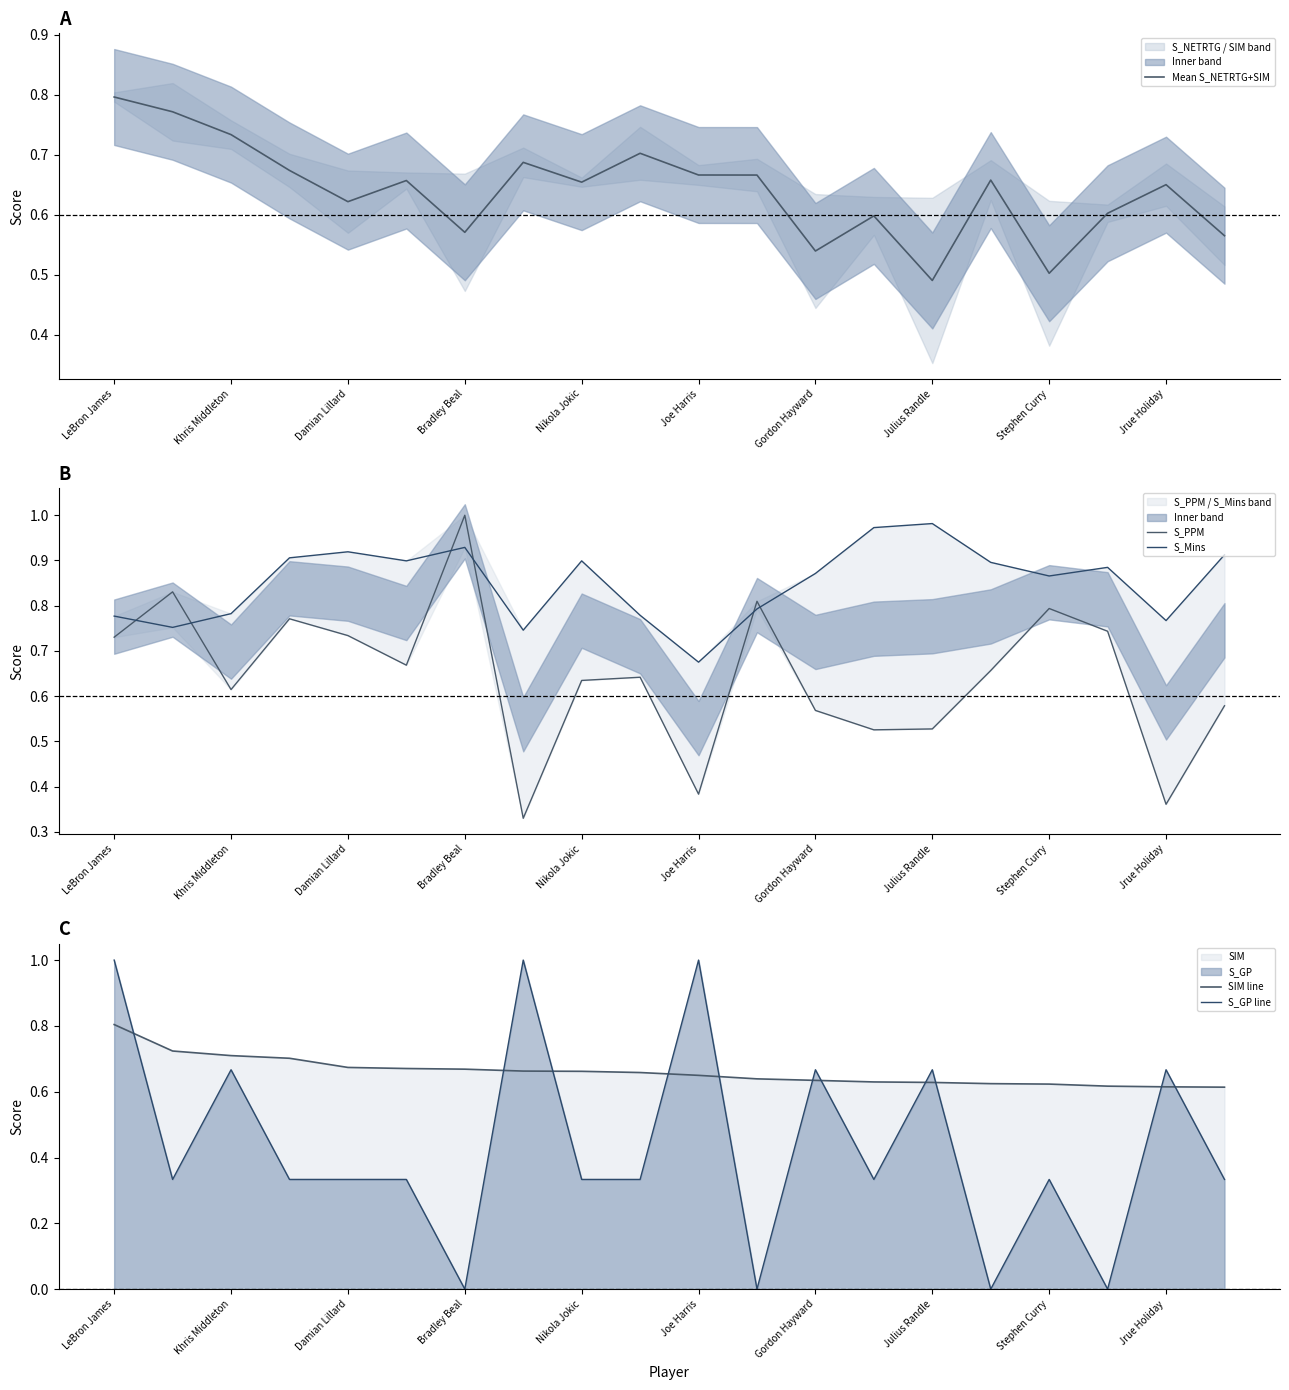

Which category has the lowest value in the Mean S_NETRTG+SIM series?

Julius Randle